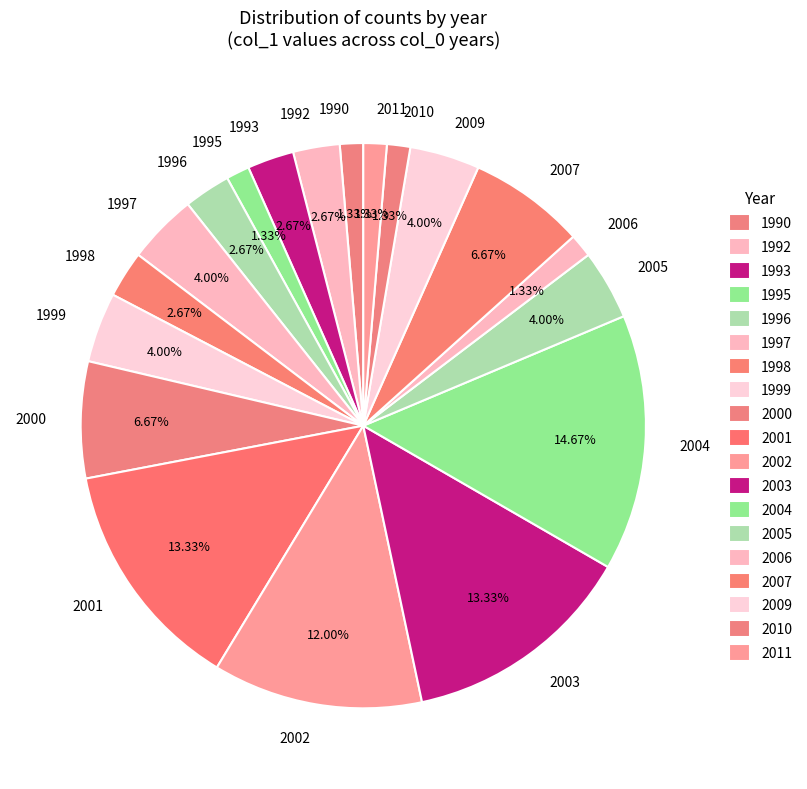

Combined, what portion of the pie is 2003 and 1993?

16.0%